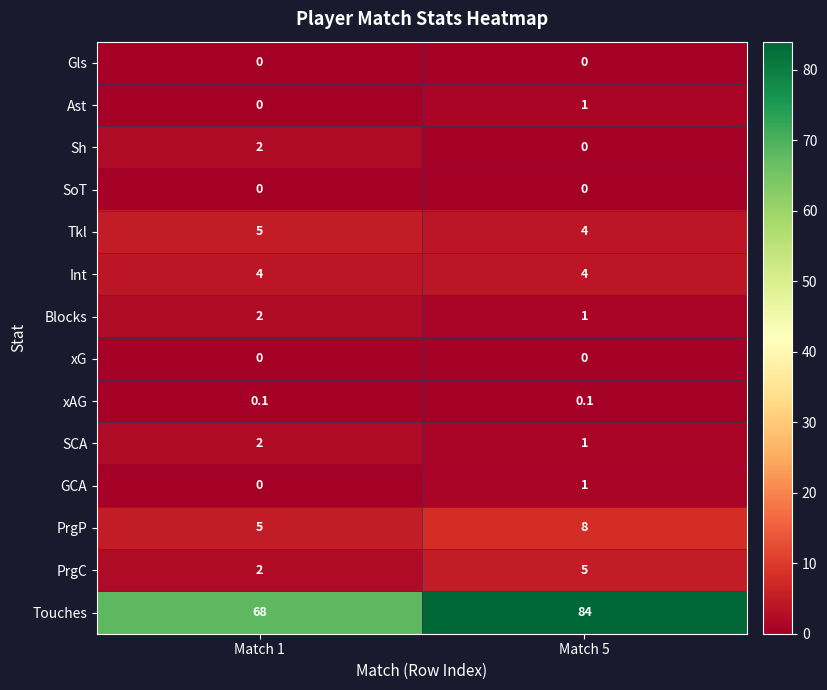

Which category has the highest value across all series?

Match 5